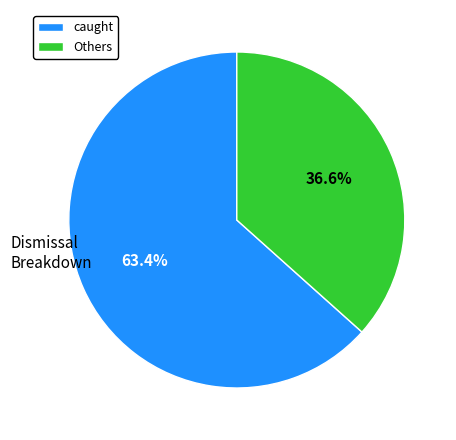

Which has a higher value, caught or Others?

caught